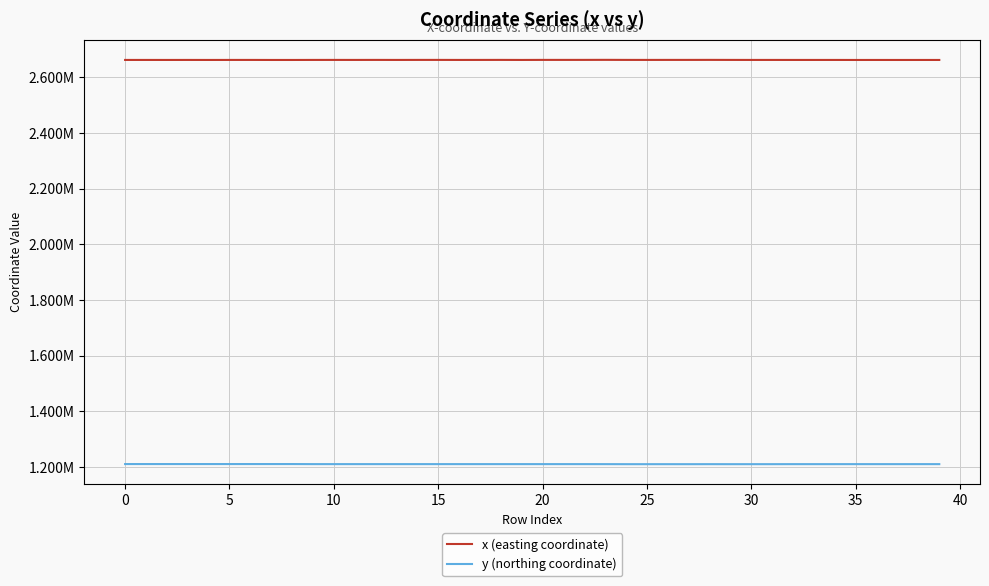

What are all the series names shown in the legend?

x (easting coordinate), y (northing coordinate)